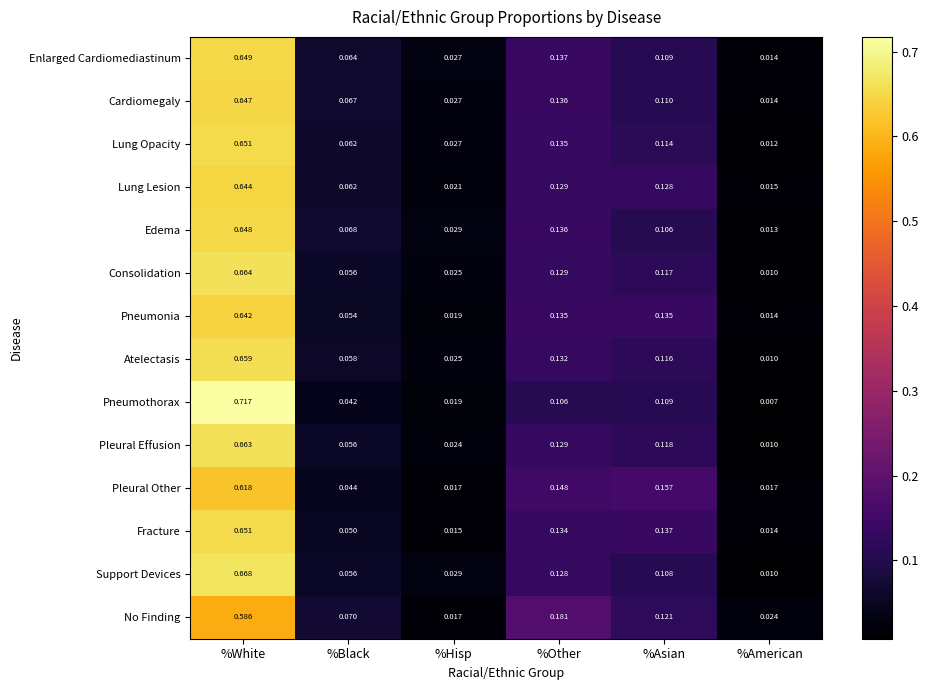

Which label corresponds to the smallest value in the chart?

%American